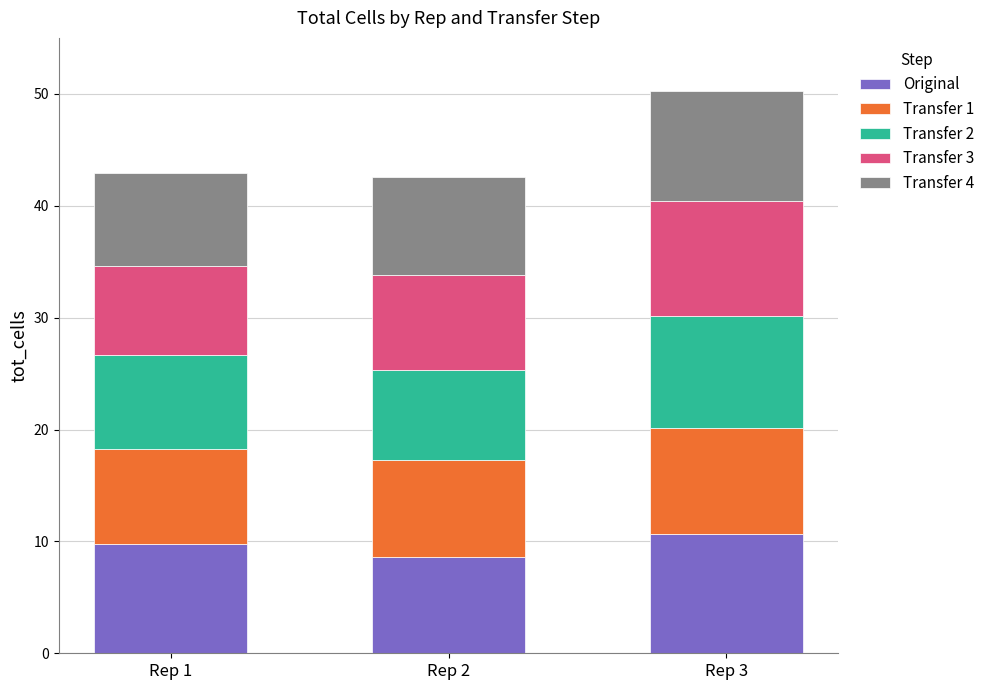

Is it true that Original equals 9.7 at Rep 1?

True